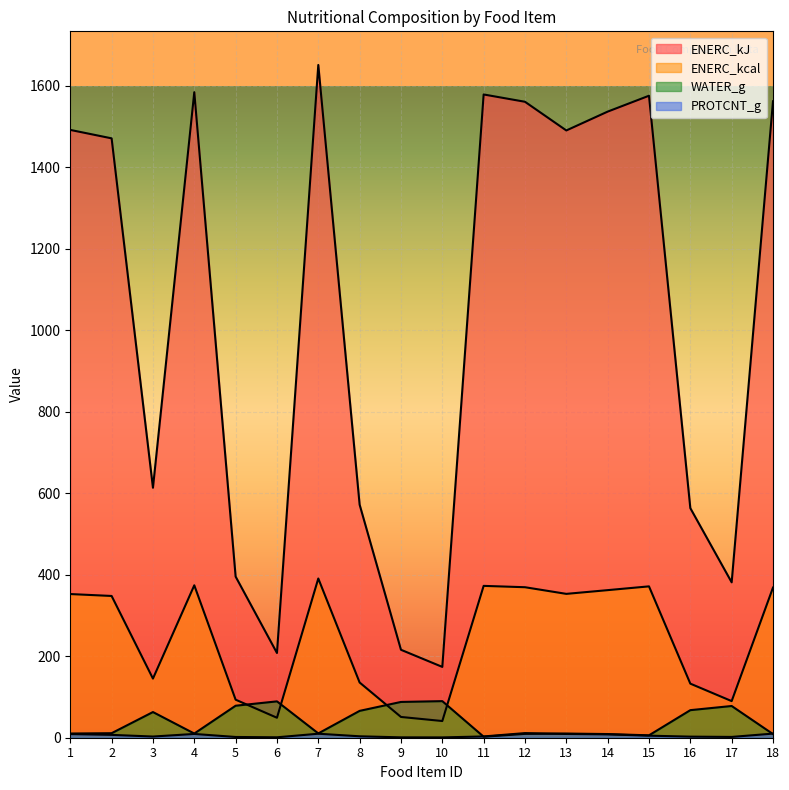

How many intersections are there between WATER_g and ENERC_kcal?

4